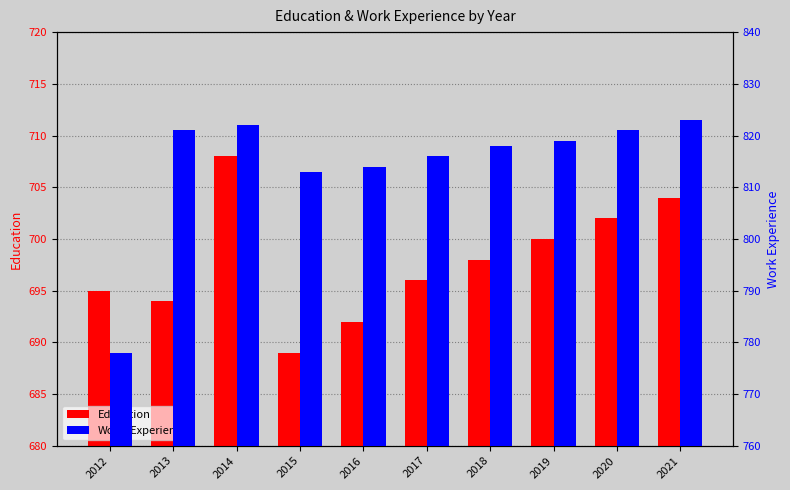

What is the value of the Work_Experience bar at the 5th from the left?

814